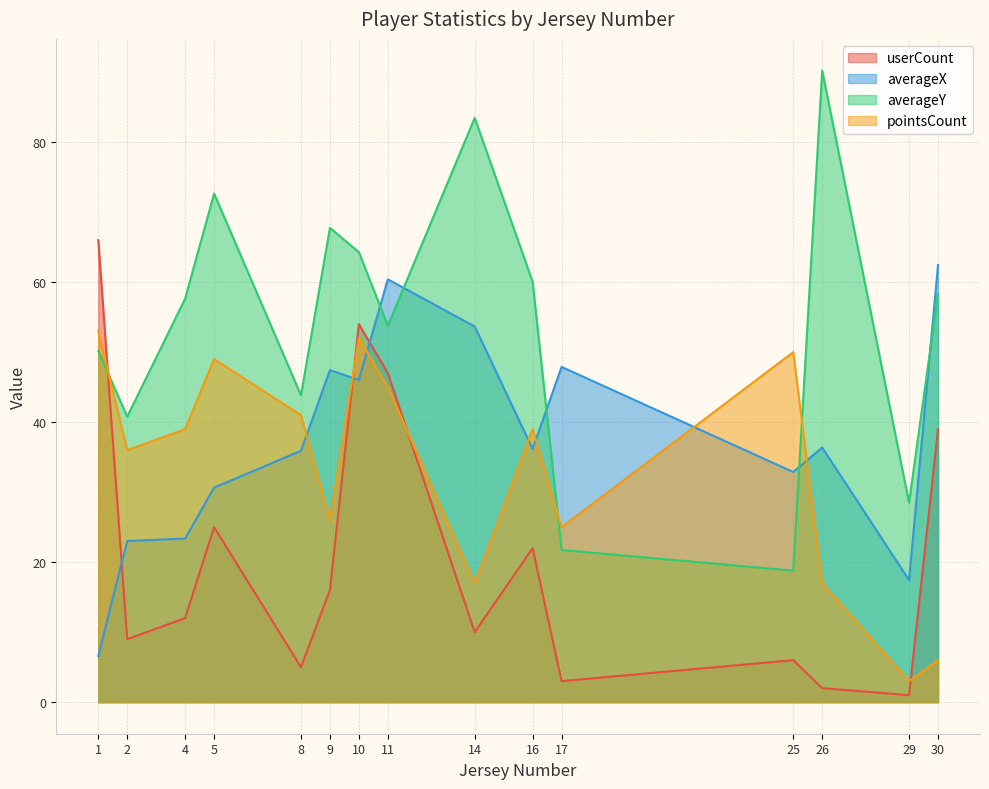

How many lines are shown in the chart?

4